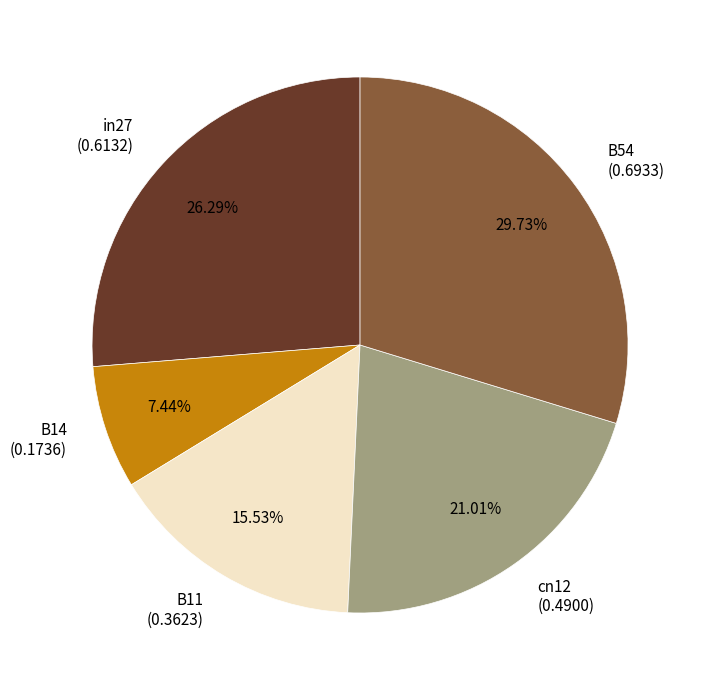

To the nearest percent, what is the combined percentage of B11 and B54?

45%